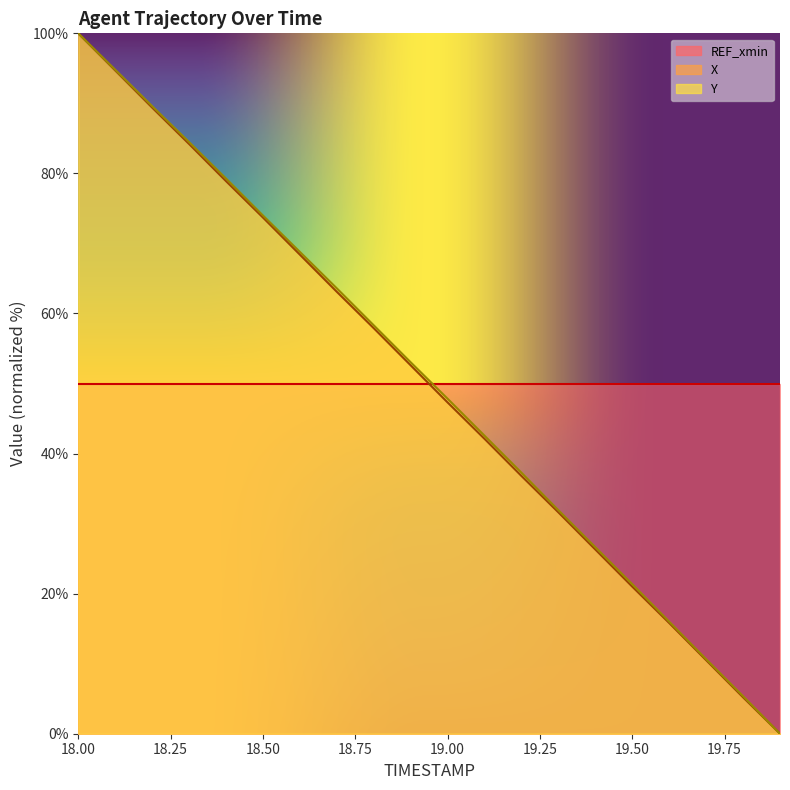

True or false: X has a value of 78.9 at 18.4.

True